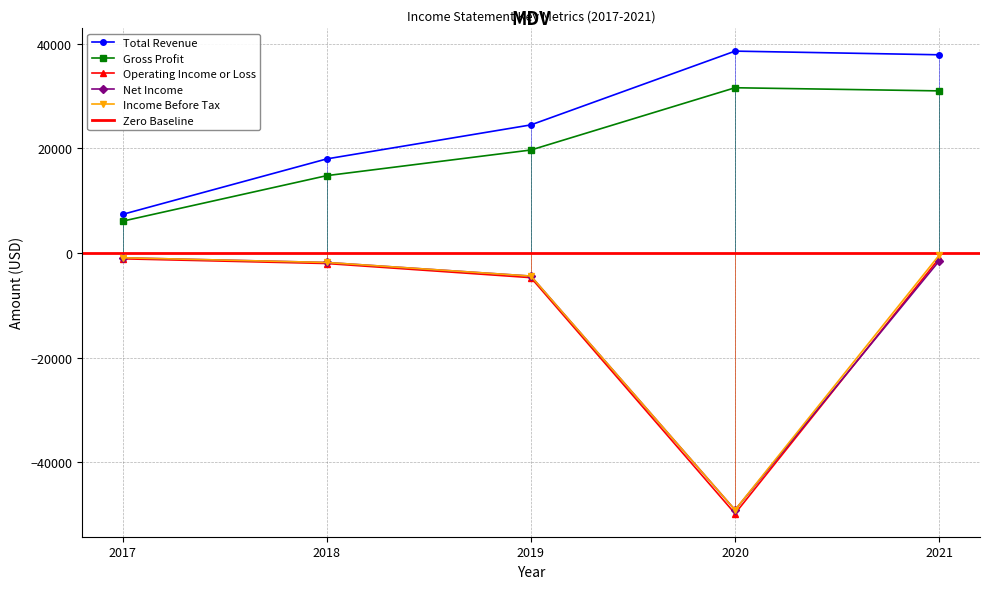

Where is the first local minimum for Net Income?

2020